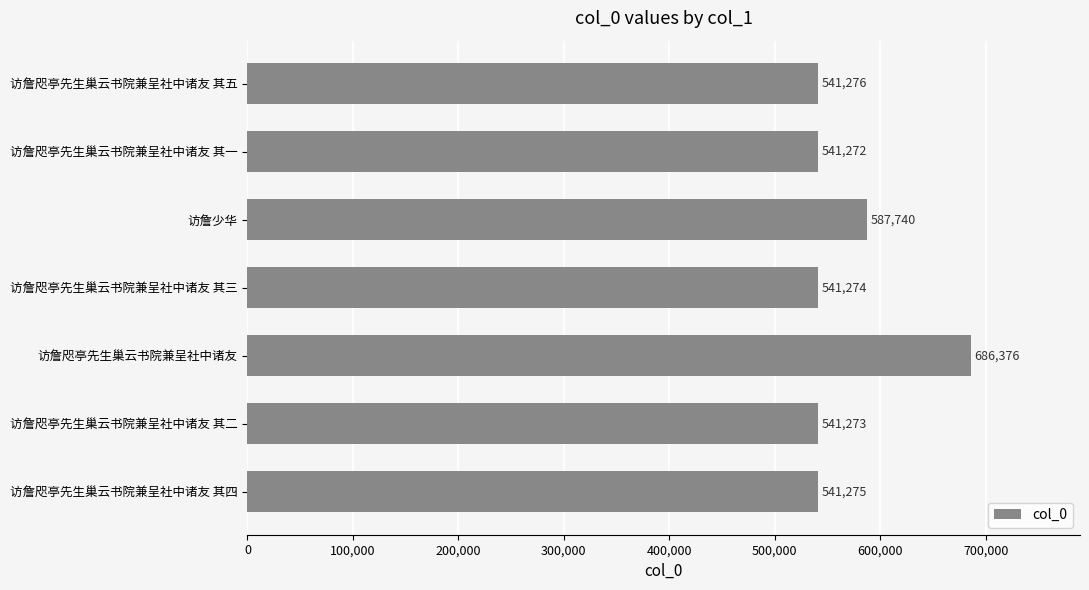

List the labels in order of value, largest first.

访詹咫亭先生巢云书院兼呈社中诸友, 访詹少华, 访詹咫亭先生巢云书院兼呈社中诸友 其五, 访詹咫亭先生巢云书院兼呈社中诸友 其四, 访詹咫亭先生巢云书院兼呈社中诸友 其三, 访詹咫亭先生巢云书院兼呈社中诸友 其二, 访詹咫亭先生巢云书院兼呈社中诸友 其一